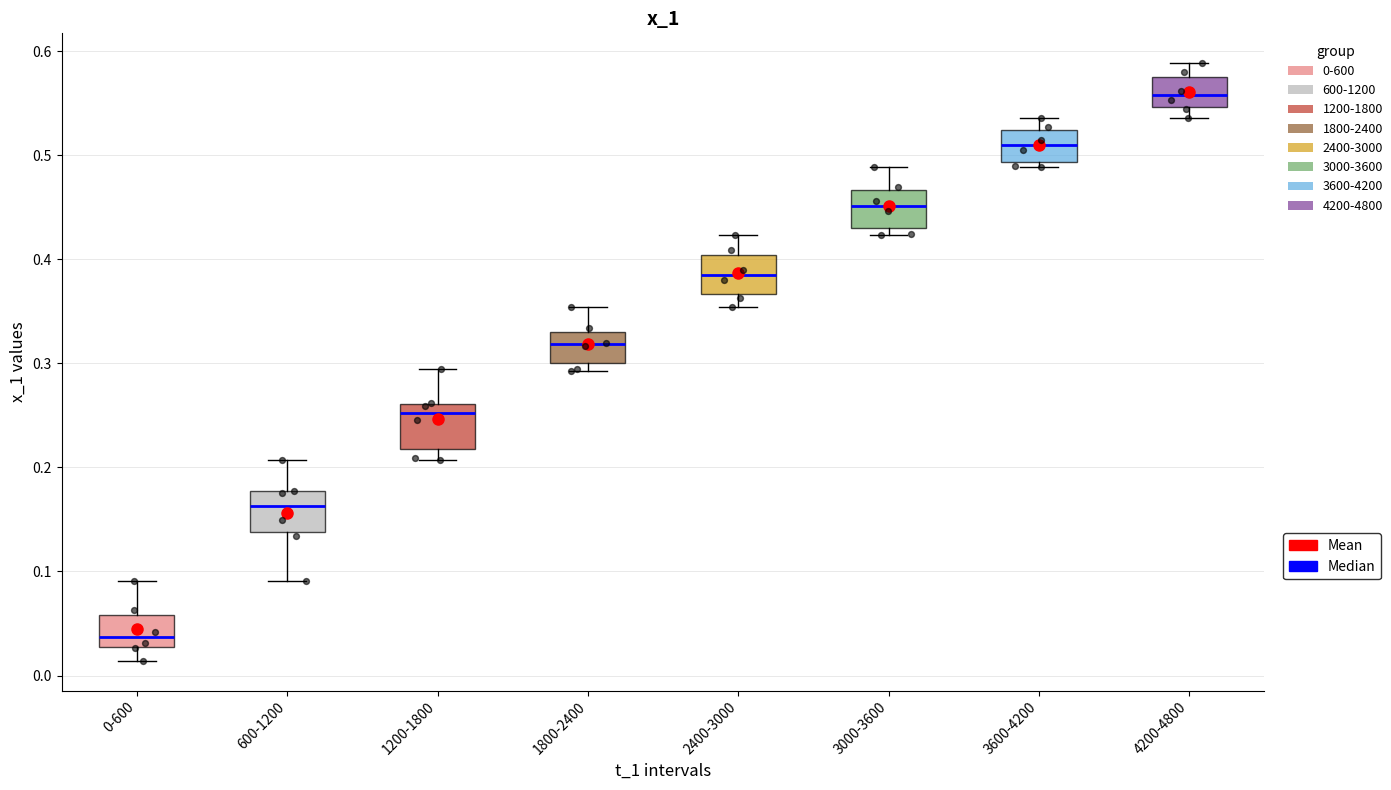

Reading left to right, transcribe this box plot: for each box, give where its median line is, the range the box spans, and where its two whiskers end, as read against the y-axis. The values are not printed on the chart, so give them approximately, as read against the axis.

0-600: median 0.04, box 0.03 to 0.06, whiskers 0.01 to 0.09
600-1200: median 0.16, box 0.14 to 0.18, whiskers 0.09 to 0.21
1200-1800: median 0.25, box 0.22 to 0.26, whiskers 0.21 to 0.29
1800-2400: median 0.32, box 0.30 to 0.33, whiskers 0.29 to 0.35
2400-3000: median 0.39, box 0.37 to 0.40, whiskers 0.35 to 0.42
3000-3600: median 0.45, box 0.43 to 0.47, whiskers 0.42 to 0.49
3600-4200: median 0.51, box 0.49 to 0.52, whiskers 0.49 (just below the box's lower edge) to 0.54
4200-4800: median 0.56, box 0.55 to 0.58, whiskers 0.54 to 0.59